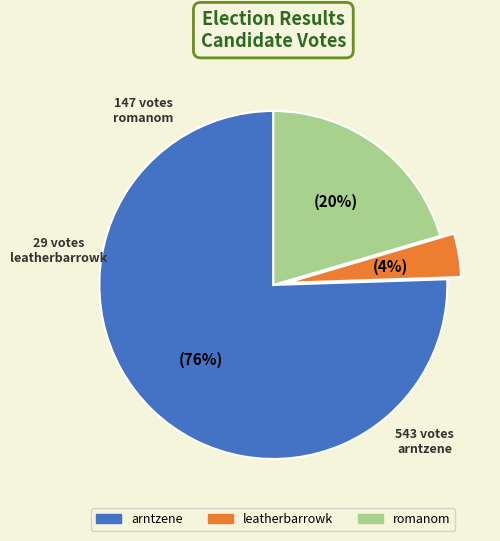

To the nearest percent, what percentage of the pie is leatherbarrowk?

4%